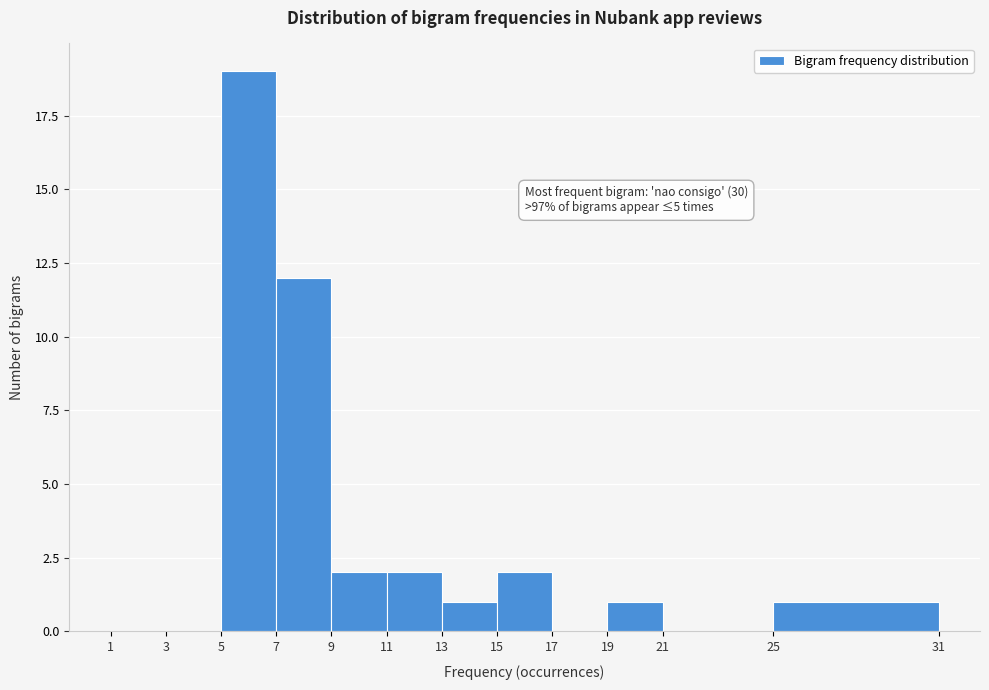

Which range on the x-axis has the tallest bar?

5 to 7